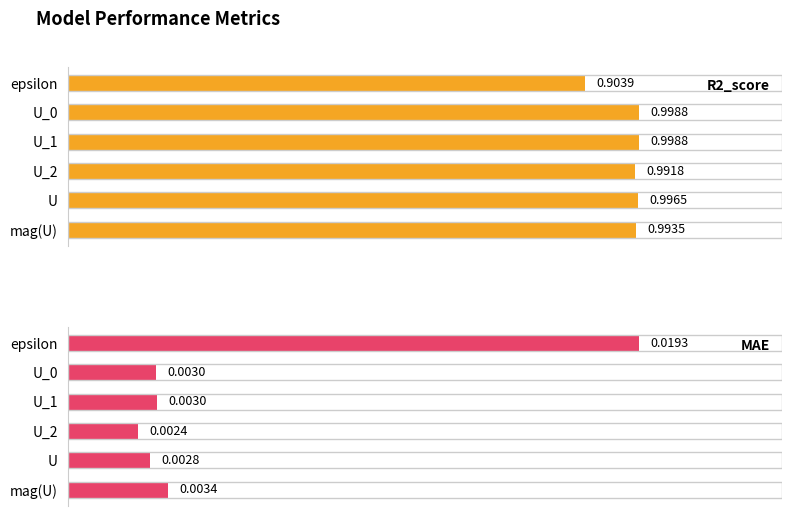

Which series changed the most between 3 and 5?

R2_score